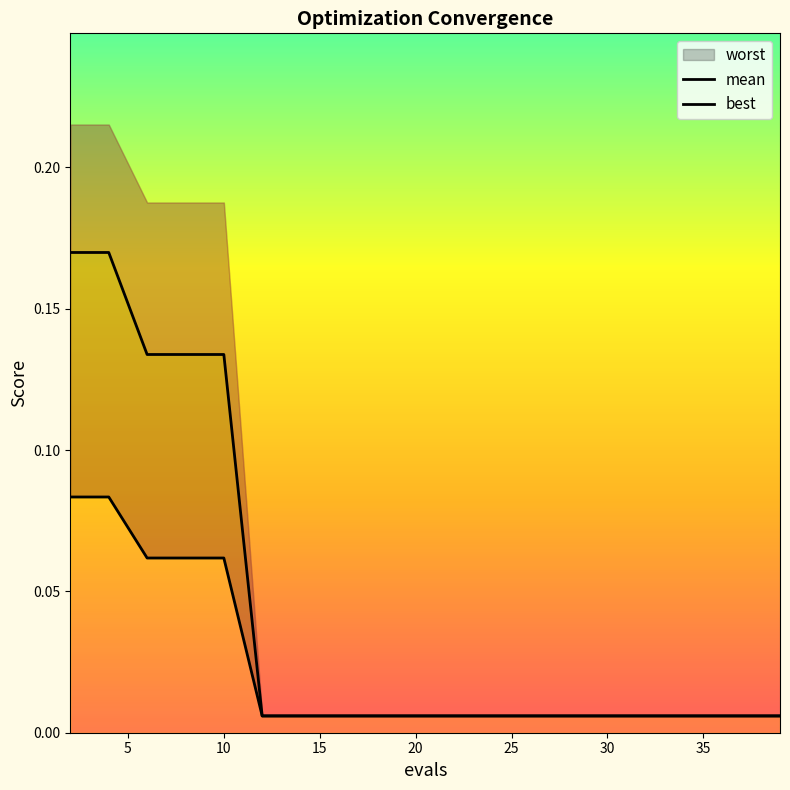

What is the sum of all best values?

0.4